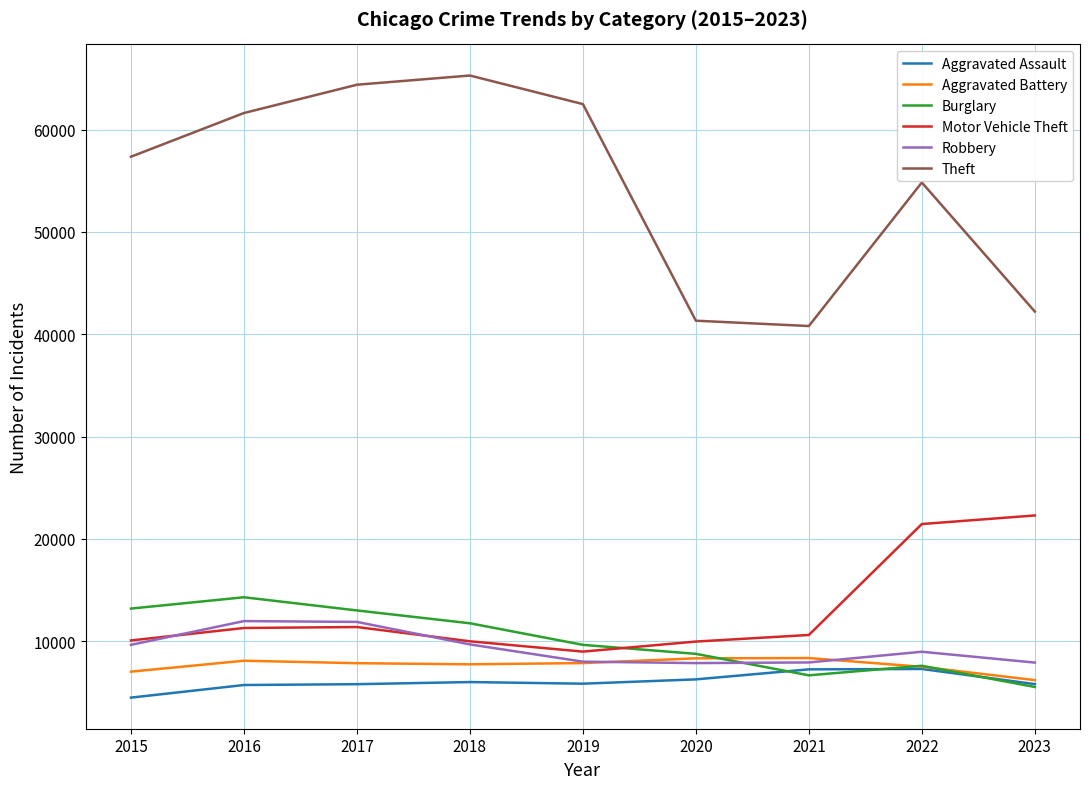

Read the Burglary value at 2021.

6659